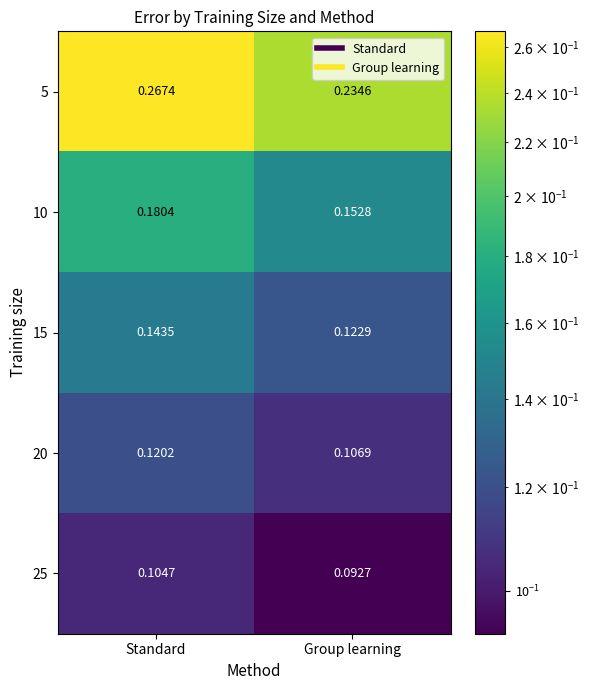

At which category is the sum across all series the highest?

Standard